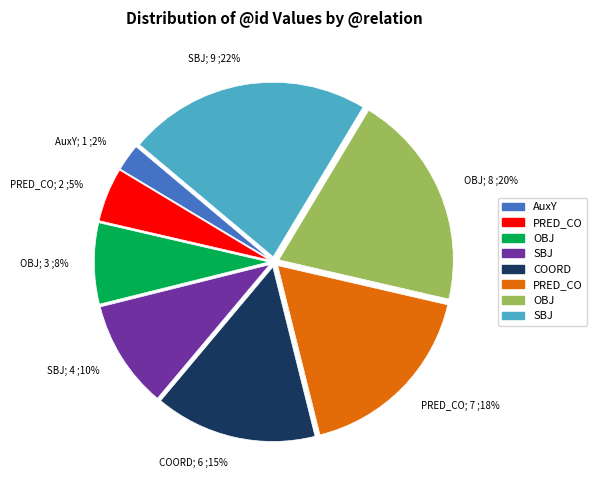

Count the number of slices in the pie.

8